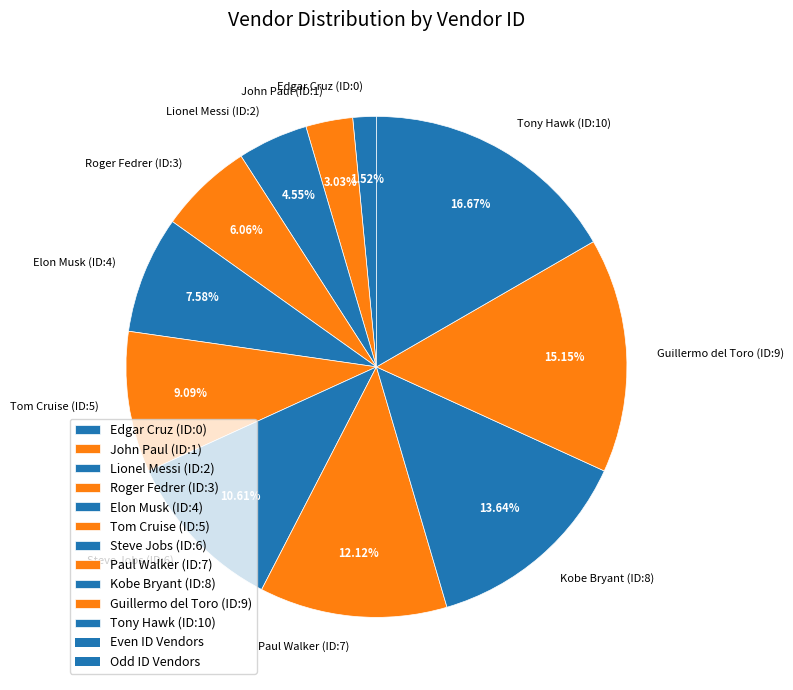

Do Roger Fedrer and Steve Jobs together represent more than half of the pie?

No